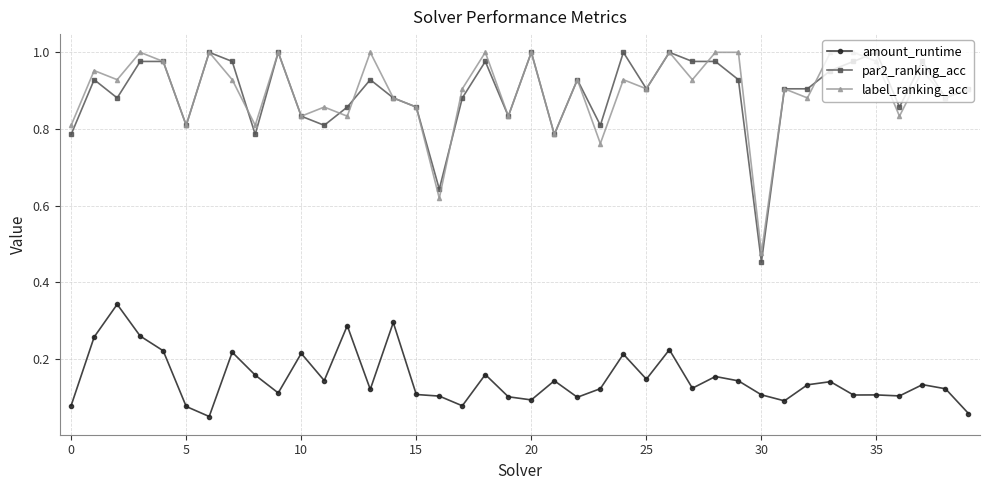

True or false: amount_runtime has more than 1 points higher than both neighbors.

True